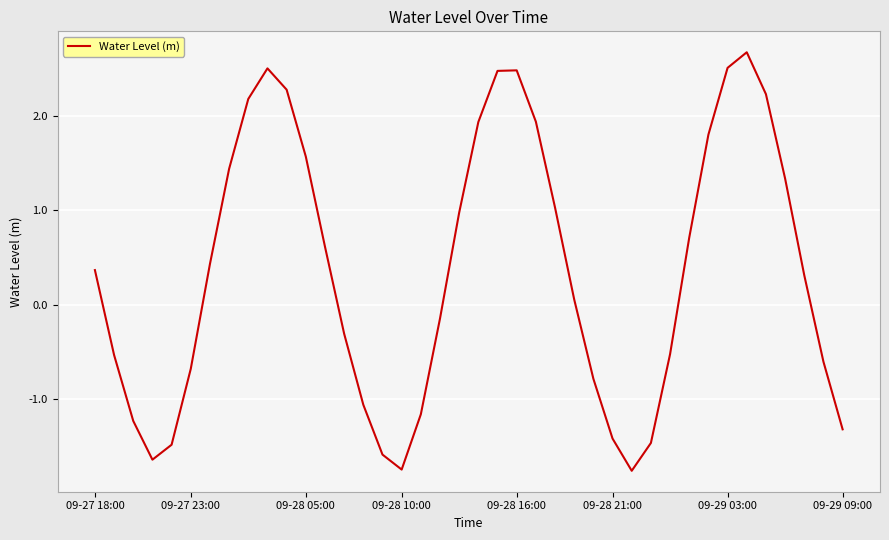

What is the difference between the maximum and minimum values?

4.4